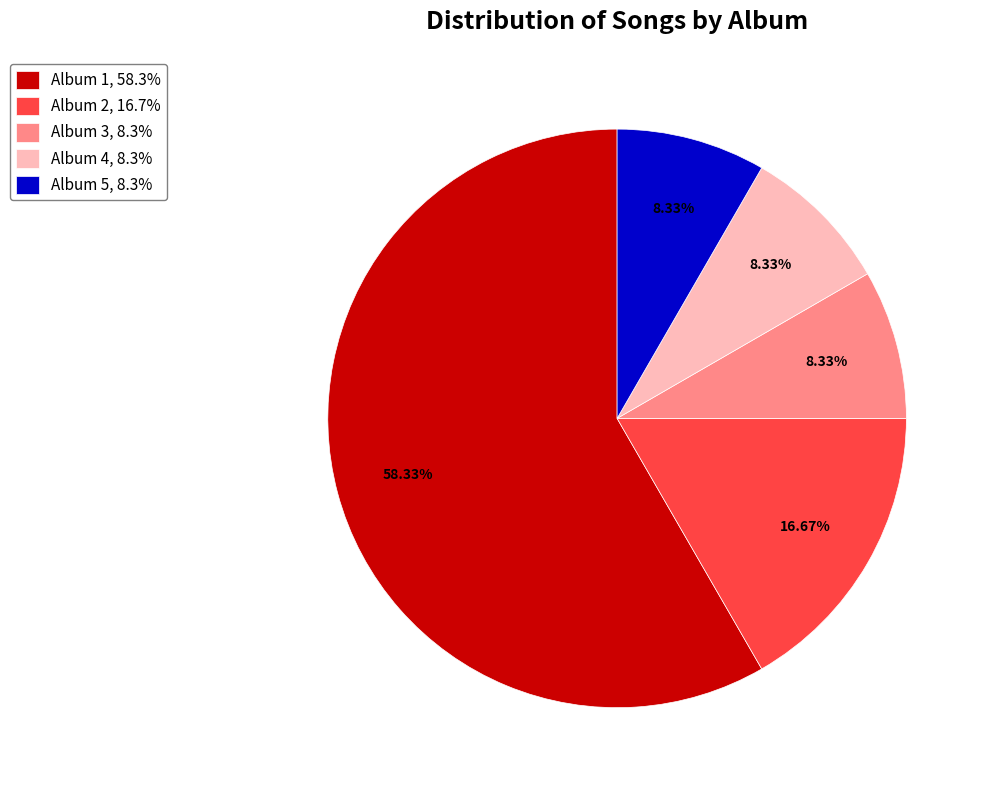

To the nearest percent, what is the difference between the largest and smallest slice percentages?

50%